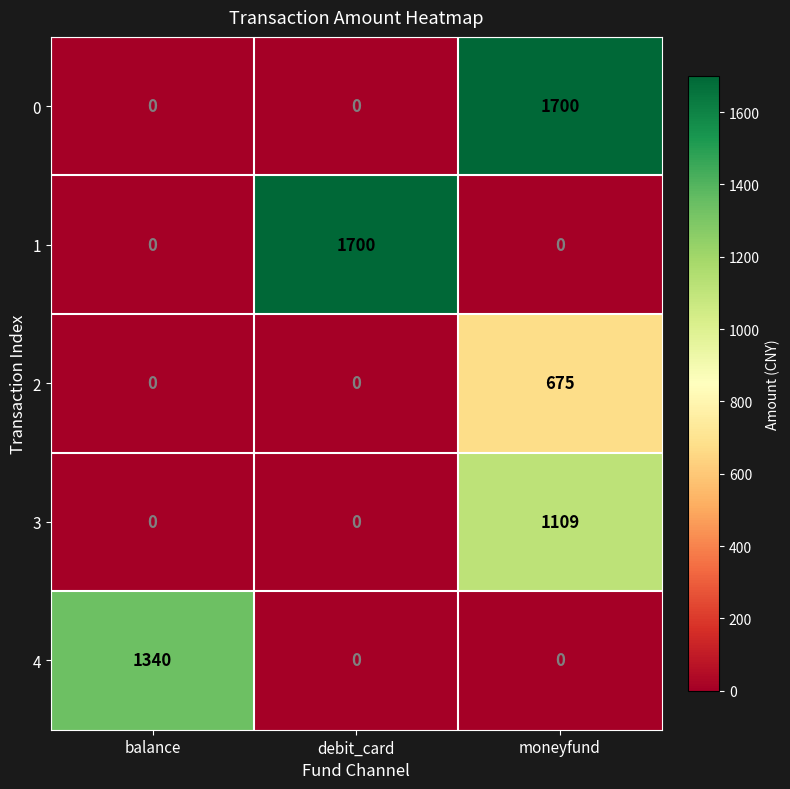

What is the total value across all series at debit_card?

1700